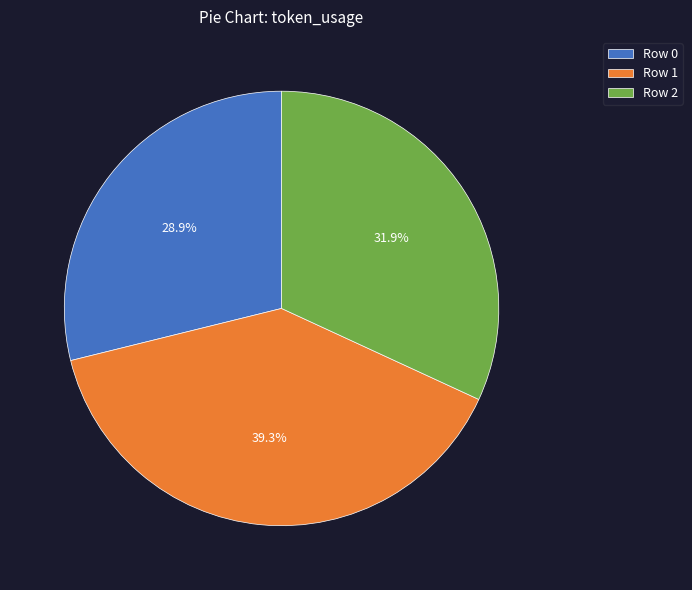

Which has a higher value, Row 2 or Row 0?

Row 2